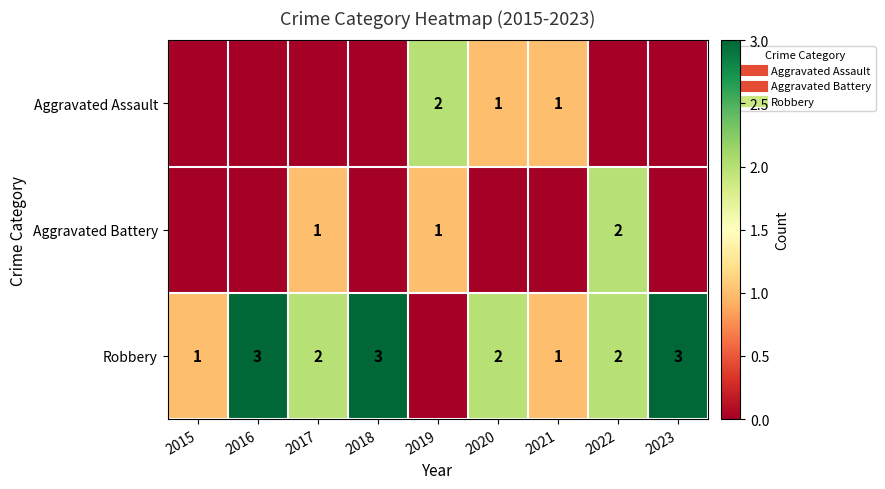

What is the difference between the maximum and minimum values in the Aggravated Assault series?

2